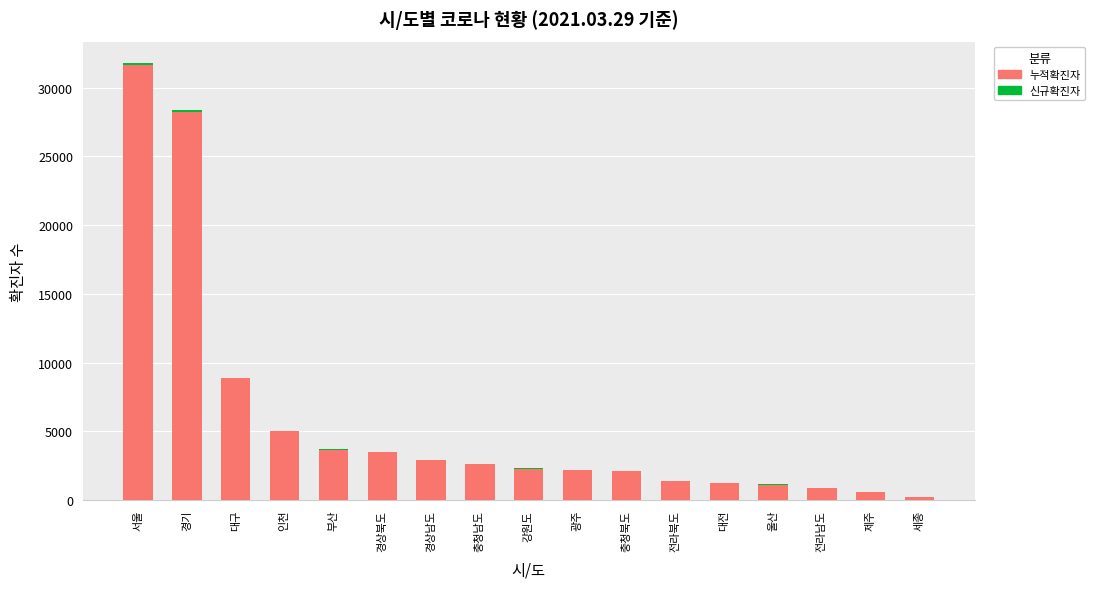

What is the highest value of the 누적확진자 series?

31624